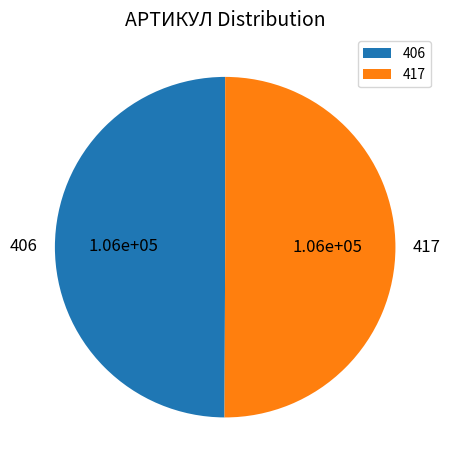

True or false: 406 accounts for 40% of the total.

False